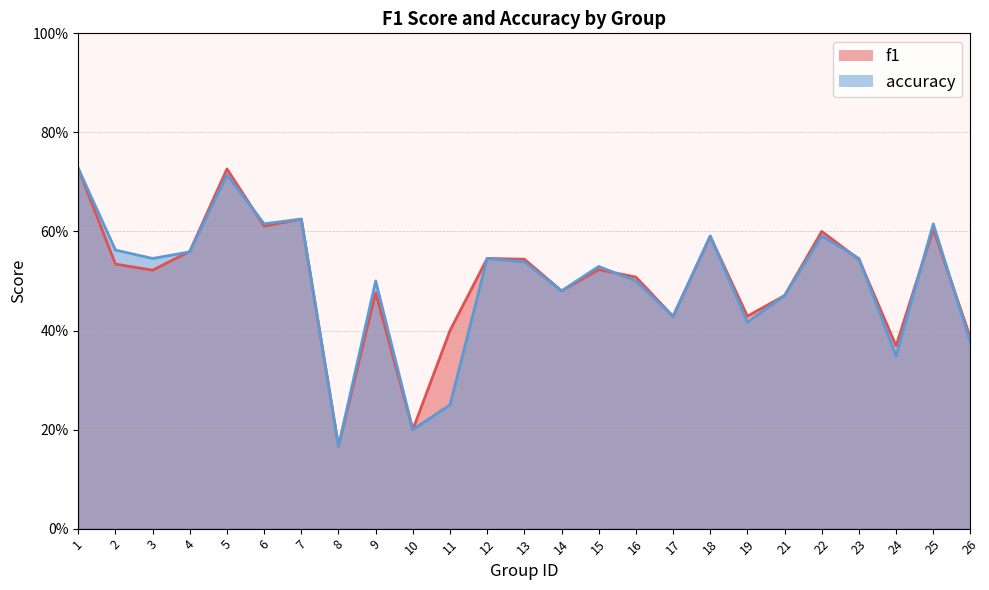

Reading left to right, list all the values displayed in this chart.

f1: 0.7	0.5	0.5	0.6	0.7	0.6	0.6	0.2	0.5	0.2	0.4	0.5	0.5	0.5	0.5	0.5	0.4	0.6	0.4	0.5	0.6	0.5	0.4	0.6	0.4
accuracy: 0.7	0.6	0.5	0.6	0.7	0.6	0.6	0.2	0.5	0.2	0.2	0.5	0.5	0.5	0.5	0.5	0.4	0.6	0.4	0.5	0.6	0.5	0.3	0.6	0.4